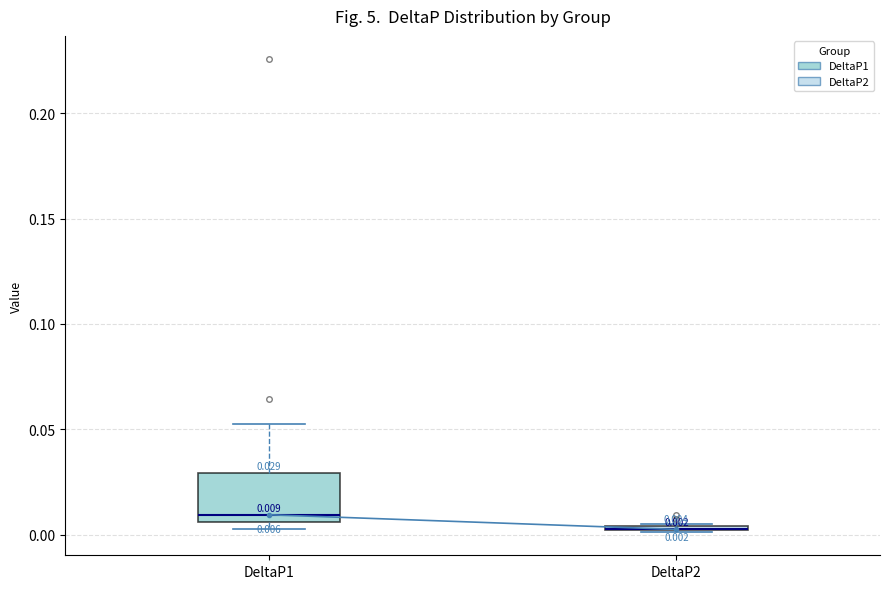

Comparing the boxes themselves (not the whiskers), which one is the tallest?

DeltaP1